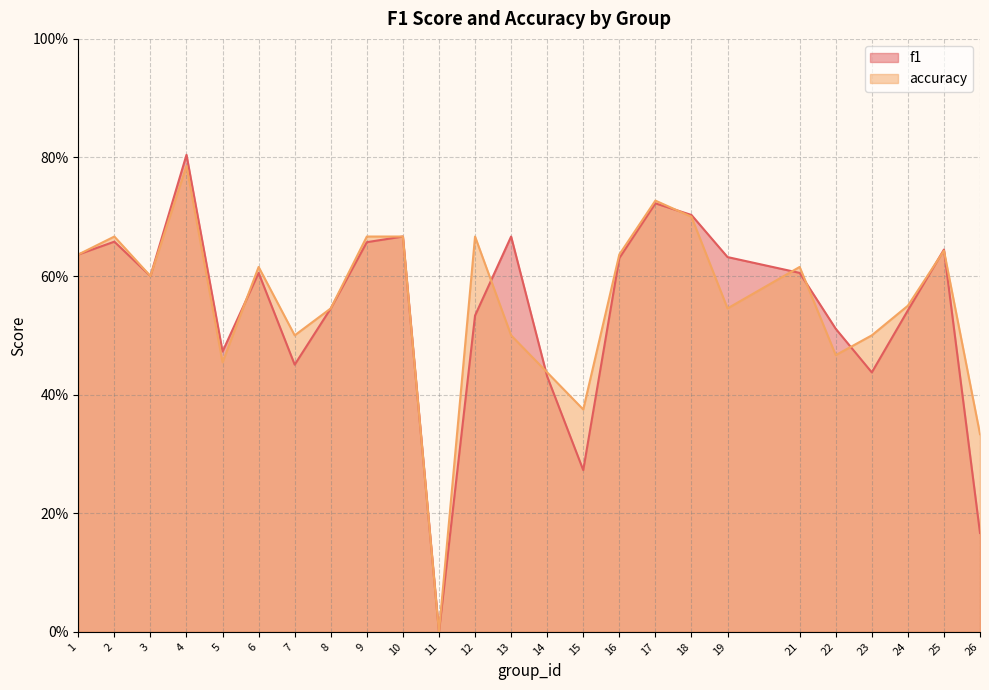

At 18, list the series in order from smallest to largest.

accuracy, f1